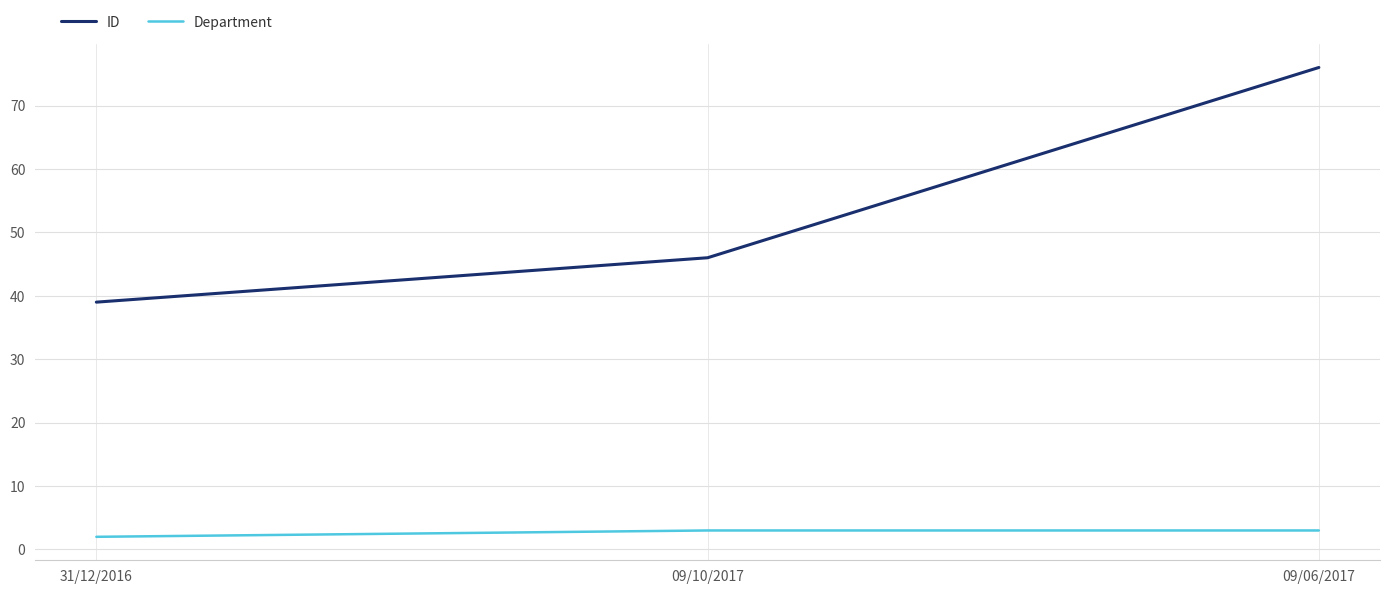

At which label is Department closest to 2?

31/12/2016